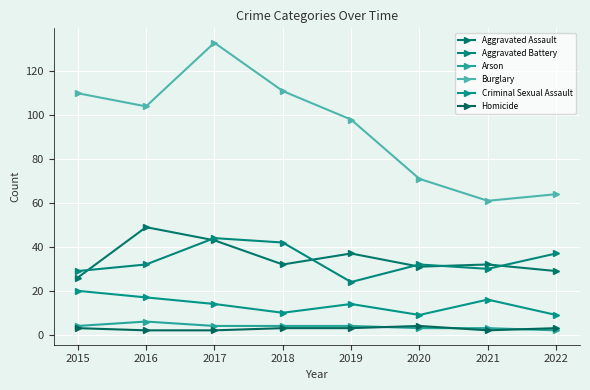

Reading right to left, extract all data points from this chart.

Aggravated Assault: 2022=29	2021=32	2020=31	2019=37	2018=32	2017=43	2016=49	2015=26
Aggravated Battery: 2022=37	2021=30	2020=32	2019=24	2018=42	2017=44	2016=32	2015=29
Arson: 2022=2	2021=3	2020=3	2019=4	2018=4	2017=4	2016=6	2015=4
Burglary: 2022=64	2021=61	2020=71	2019=98	2018=111	2017=133	2016=104	2015=110
Criminal Sexual Assault: 2022=9	2021=16	2020=9	2019=14	2018=10	2017=14	2016=17	2015=20
Homicide: 2022=3	2021=2	2020=4	2019=3	2018=3	2017=2	2016=2	2015=3